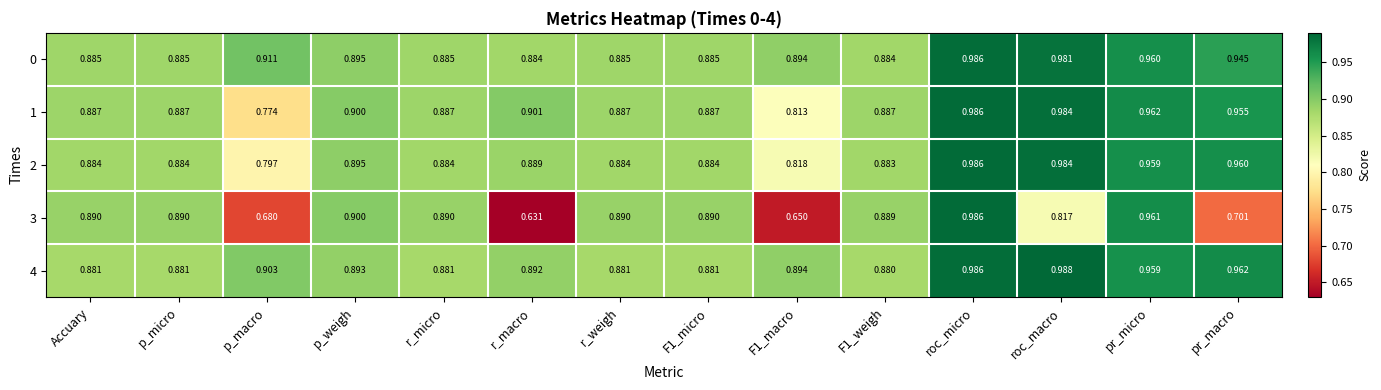

At which label does 2 reach its minimum?

p_macro